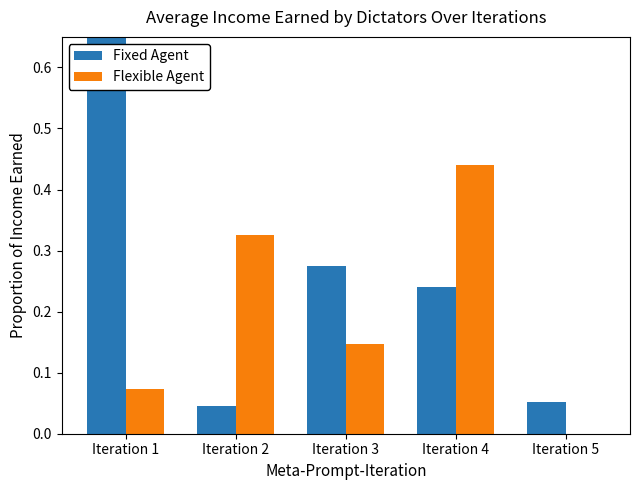

What is the value of the col_0 bar at the 5th from the left?

0.1